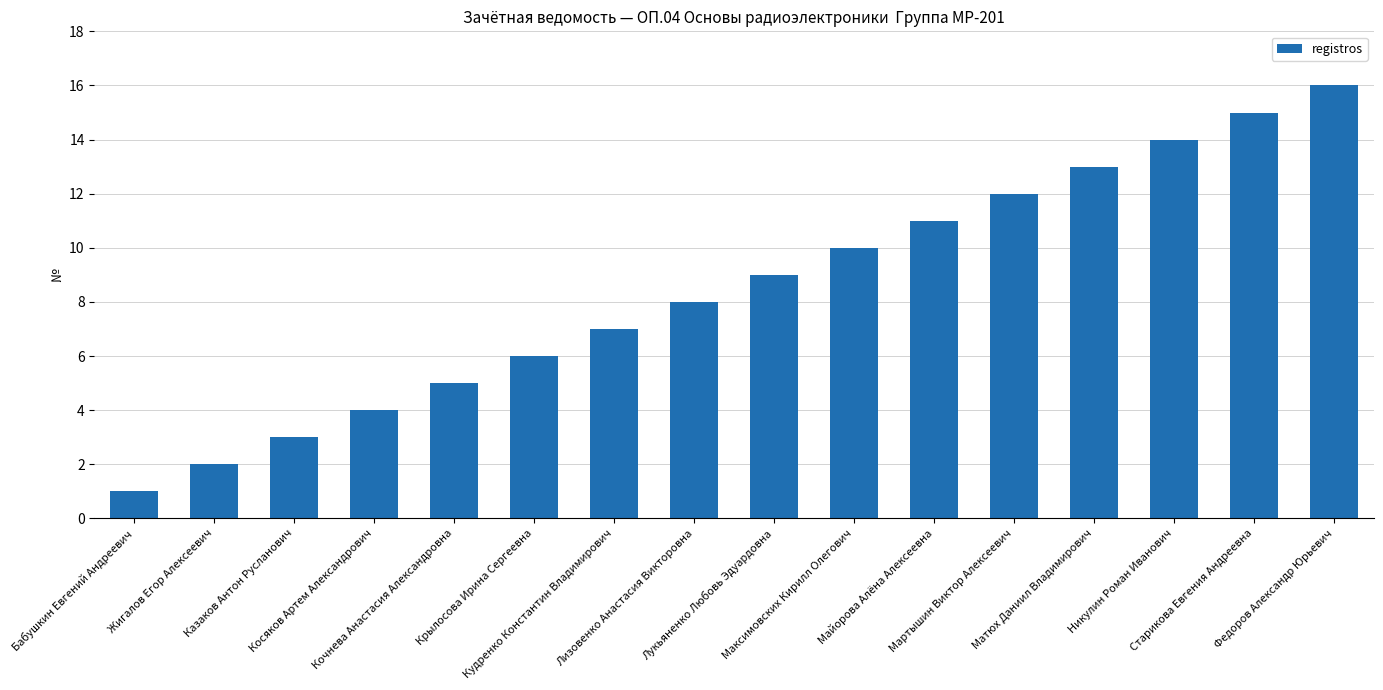

How many categories are shown in the chart?

16